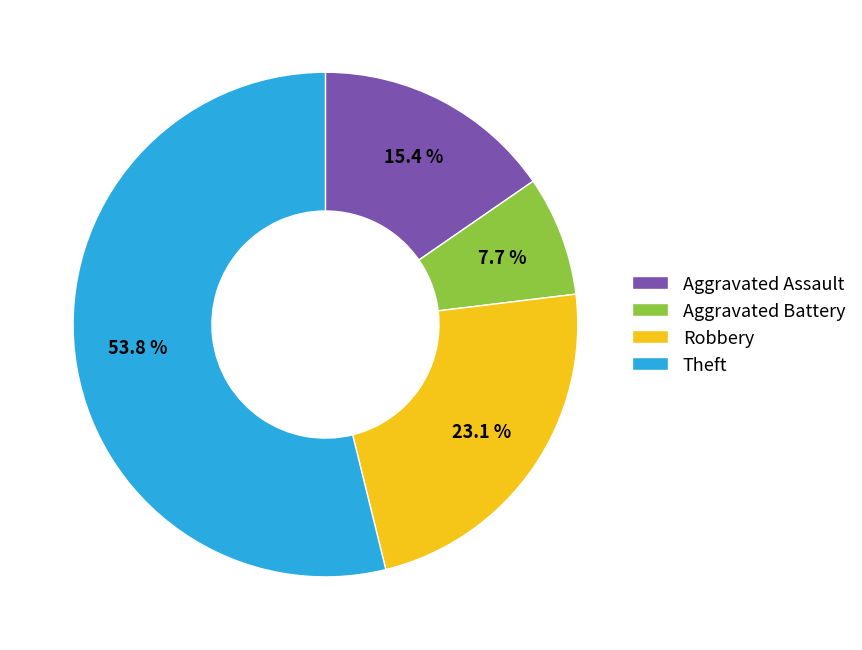

How many segments does this pie chart have?

4